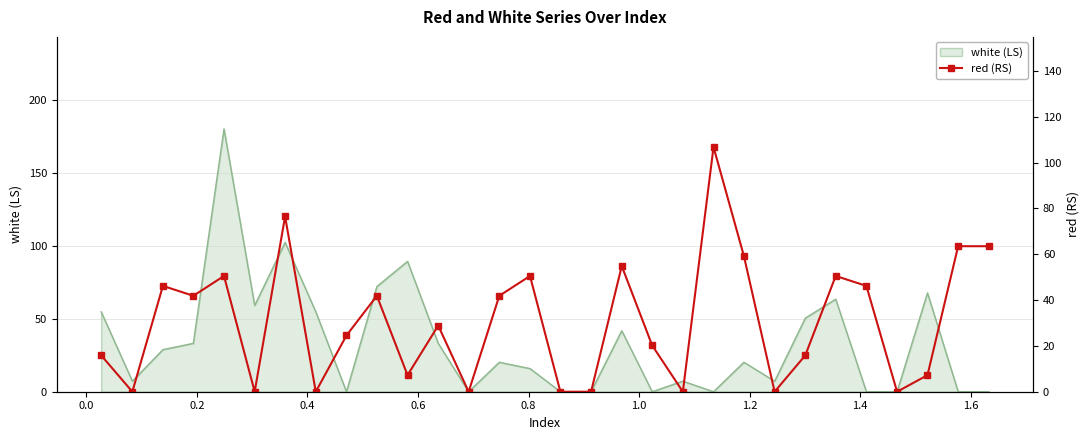

Reading right to left, list all the values displayed in this chart.

63.5	63.5	7.2	0.0	46.2	50.5	15.9	0.0	59.2	106.8	0.0	20.2	54.8	0.0	0.0	50.5	41.8	0.0	28.9	7.2	41.8	24.5	0.0	76.5	0.0	50.5	41.8	46.2	0.0	15.9